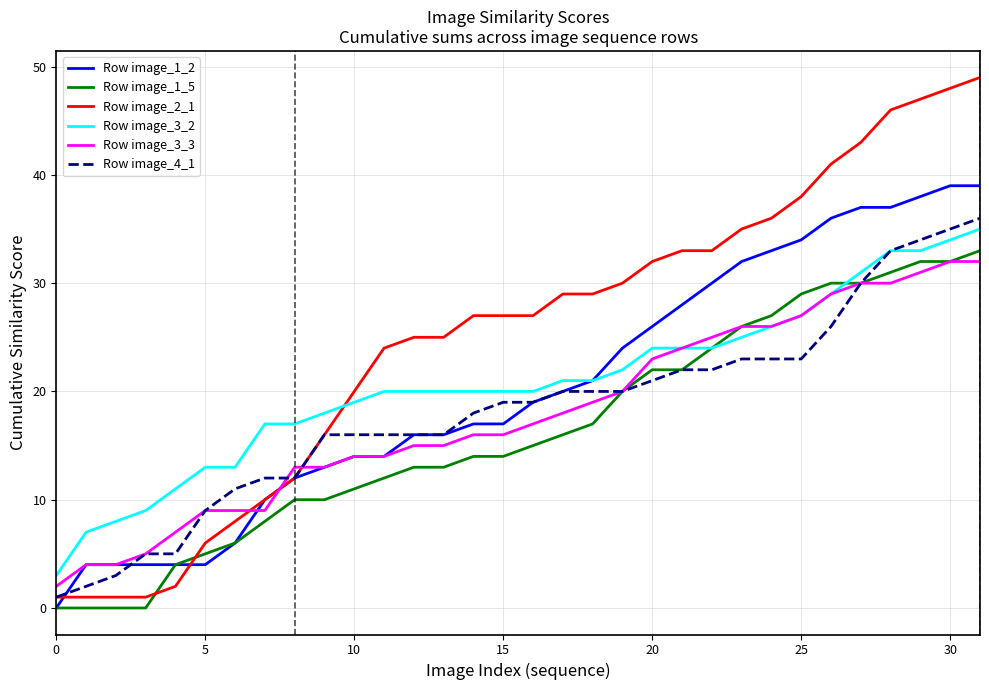

Which series has the widest spread of values?

Row image_2_1